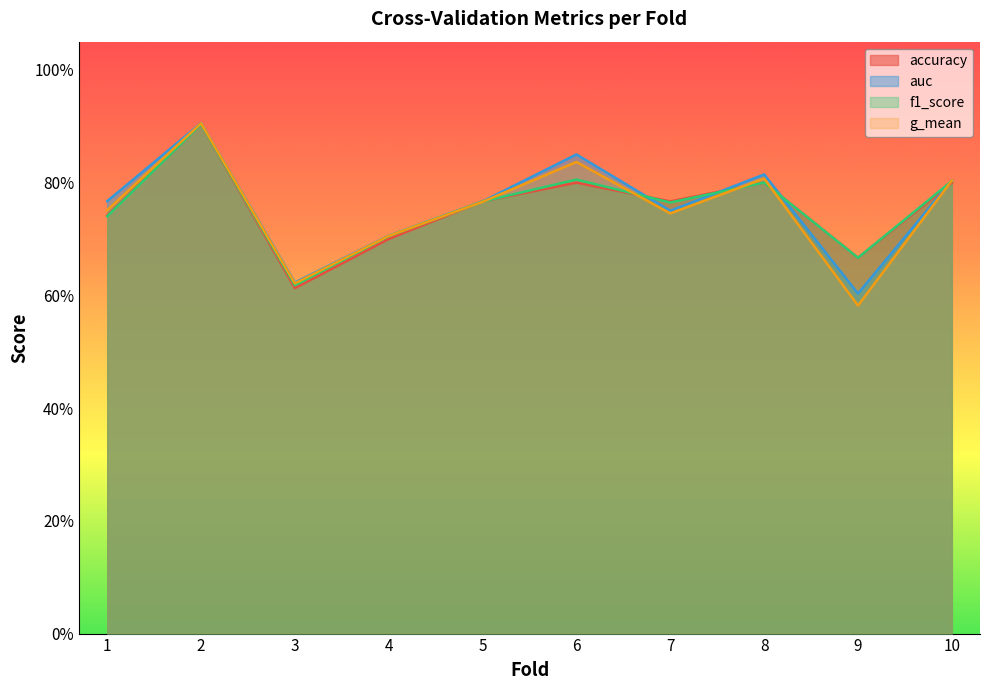

The value of accuracy at 1 is 0.7. True or false?

True